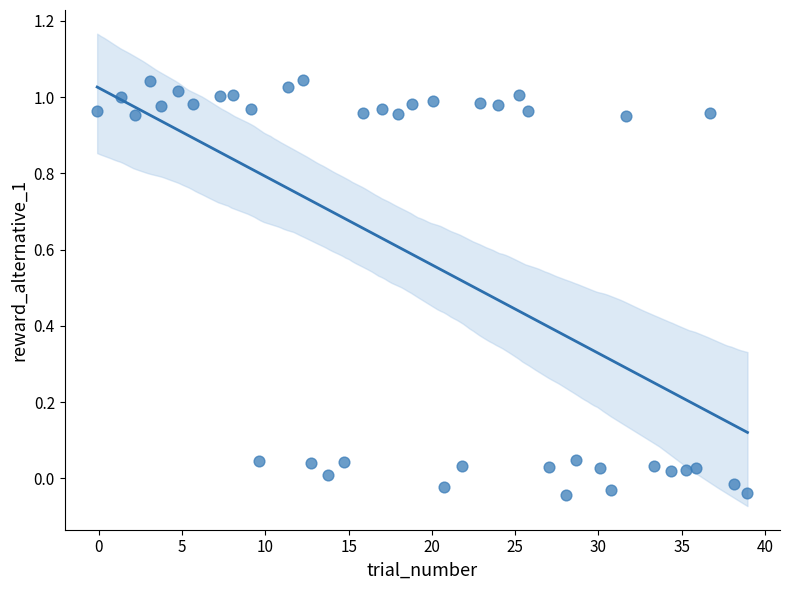

What is the range of X values (max minus min)?

39.1